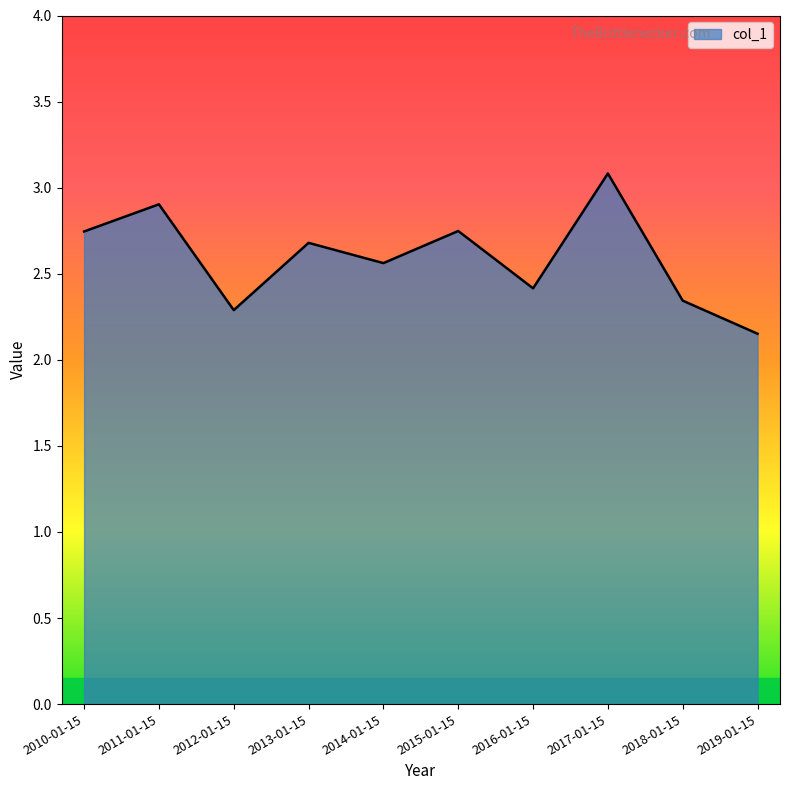

Which label corresponds to the largest value in the chart?

2017-01-15